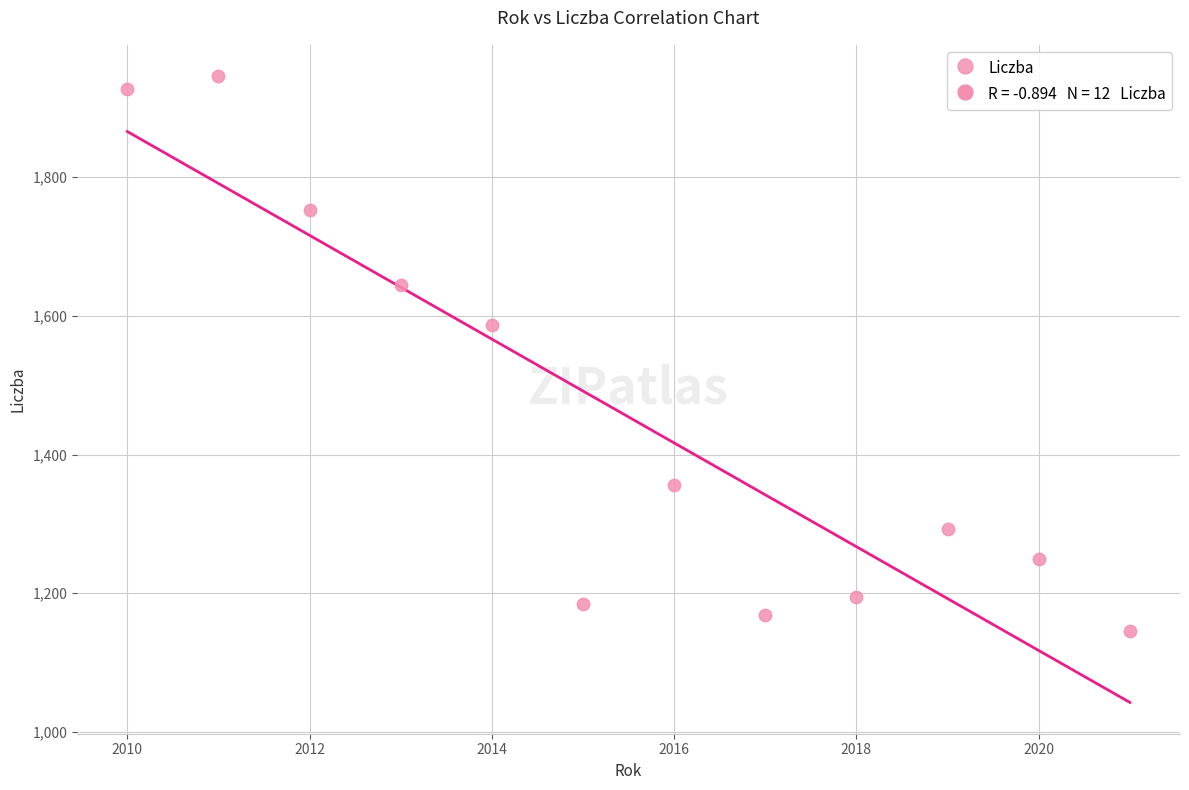

What Y value in the scatter plot is closest to 1545?

1586.7